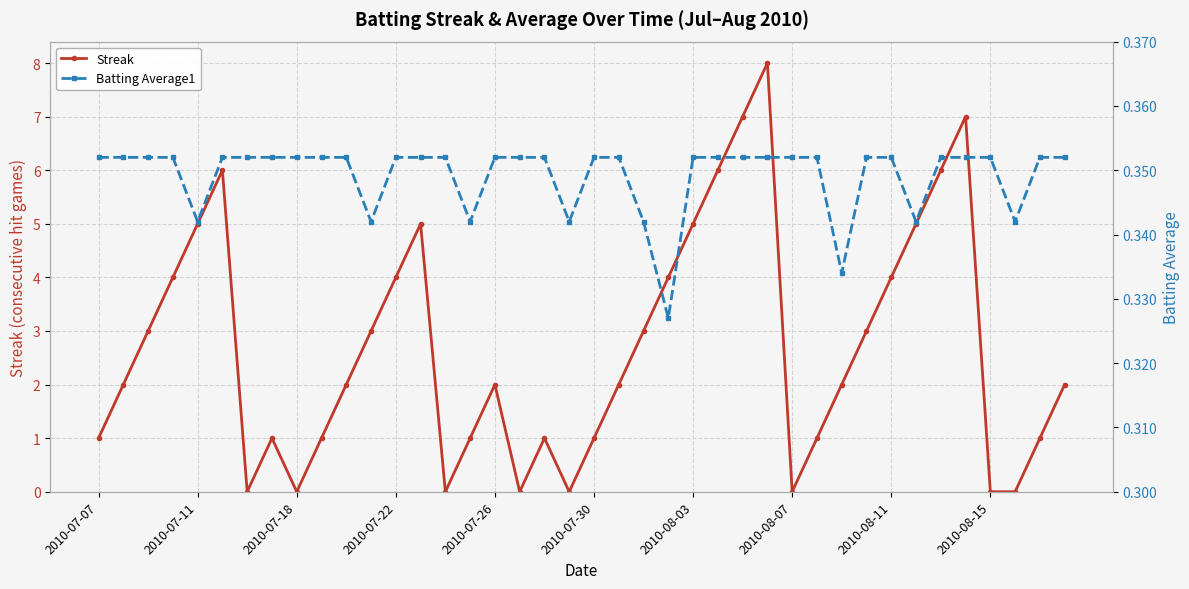

What is the difference between the highest and lowest values at 15?

0.7